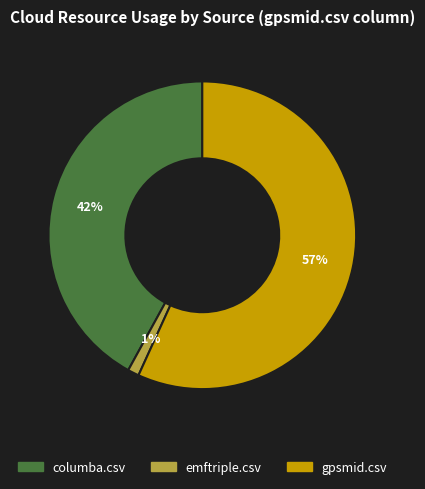

To the nearest percent, what is the average slice percentage?

33%